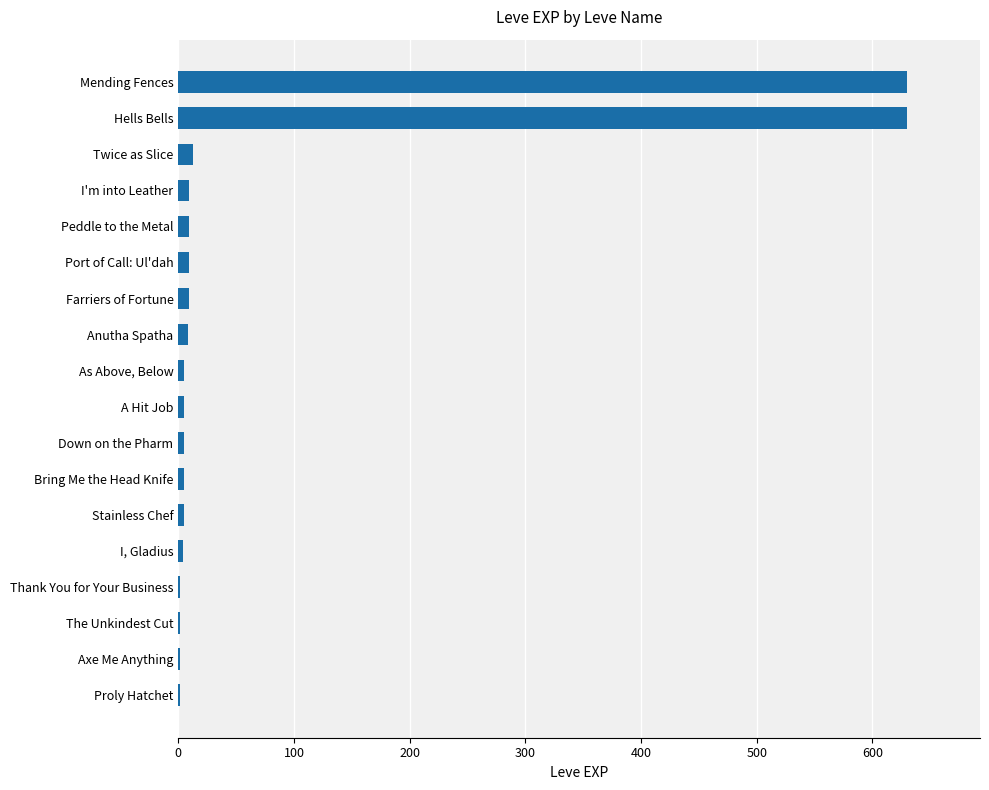

How many data points does each series have?

18